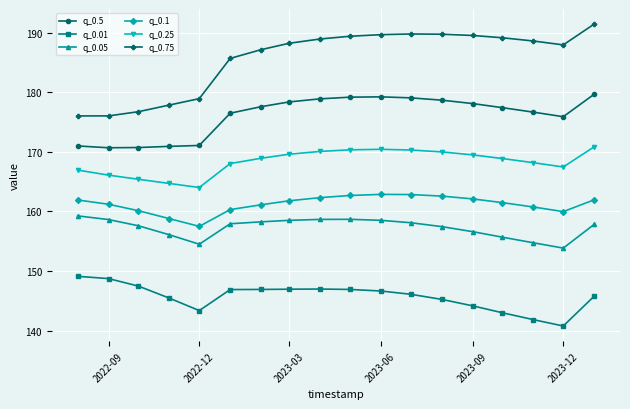

True or false: q_0.75 and q_0.01 cross at least once.

False